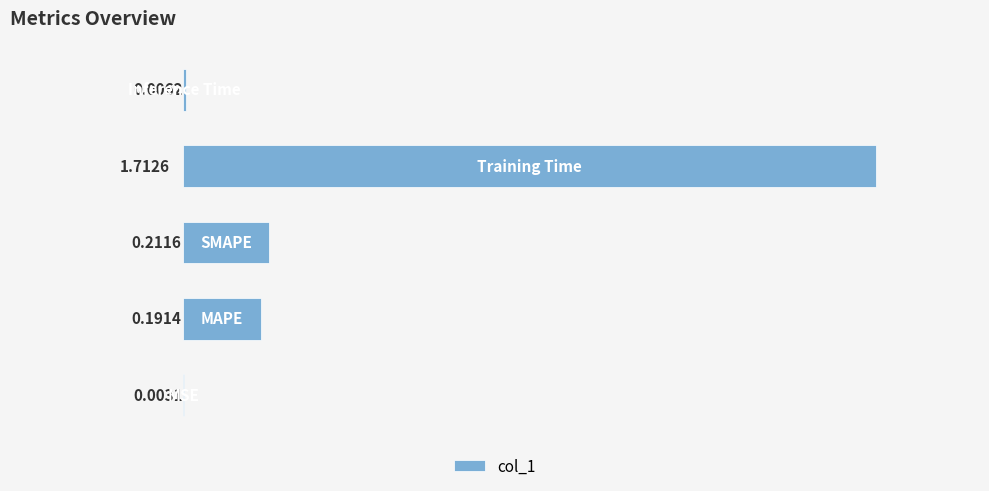

What is the sum of all values?

2.1